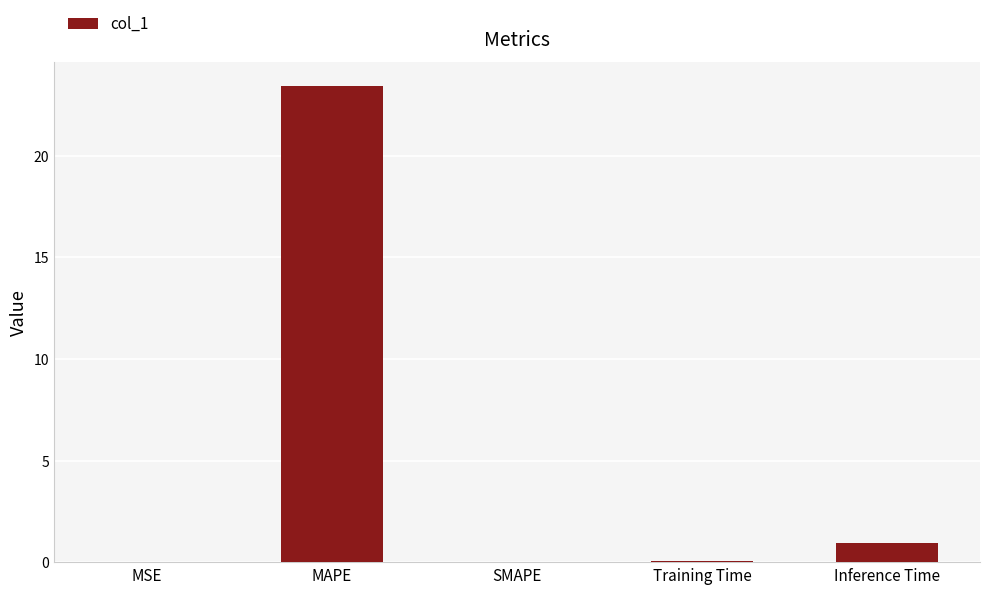

Which category has the highest value across all series?

MAPE